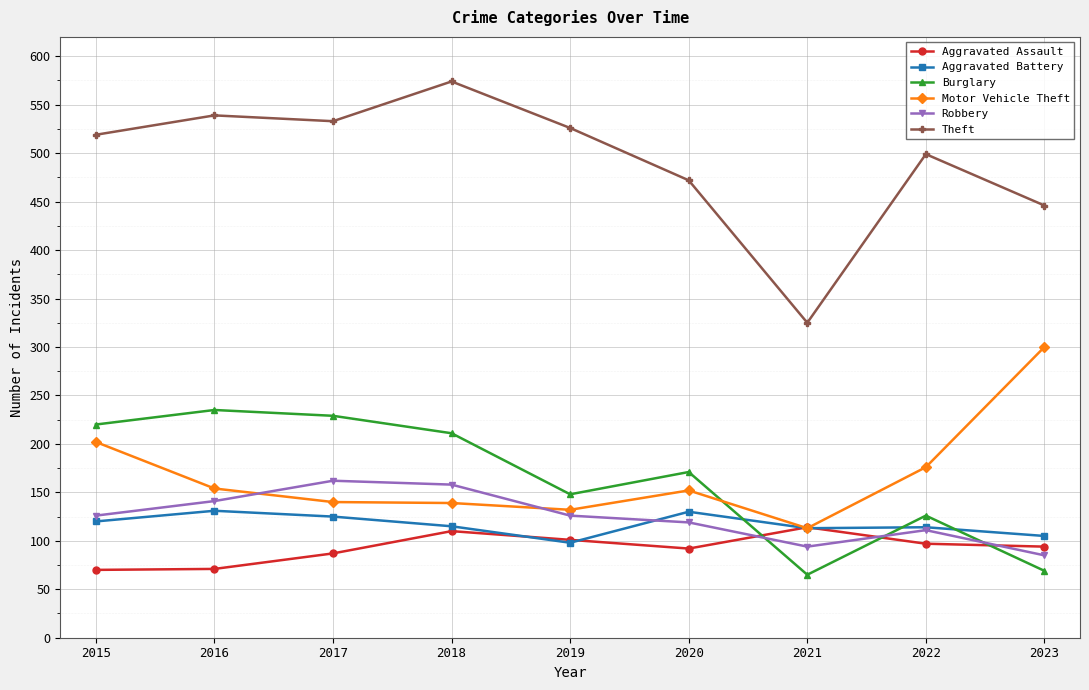

Does the chart have visible grid lines?

Yes